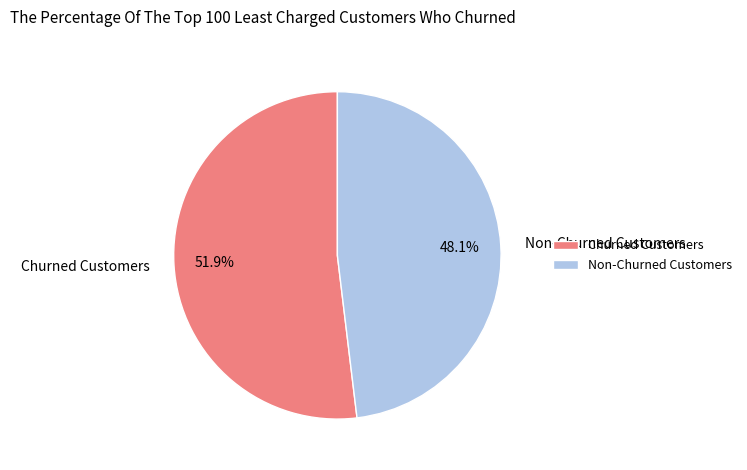

Rank the categories by value from highest to lowest.

Churned Customers, Non-Churned Customers